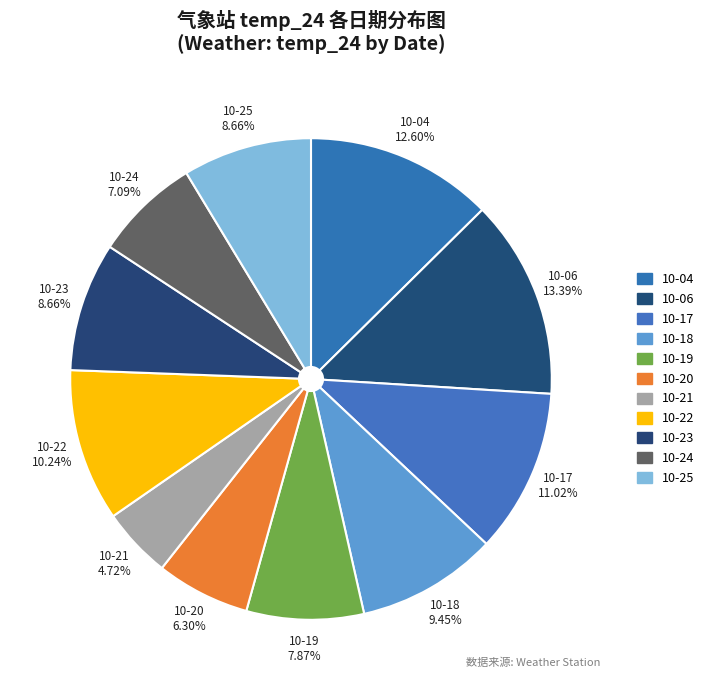

How many slices are in this pie chart?

11